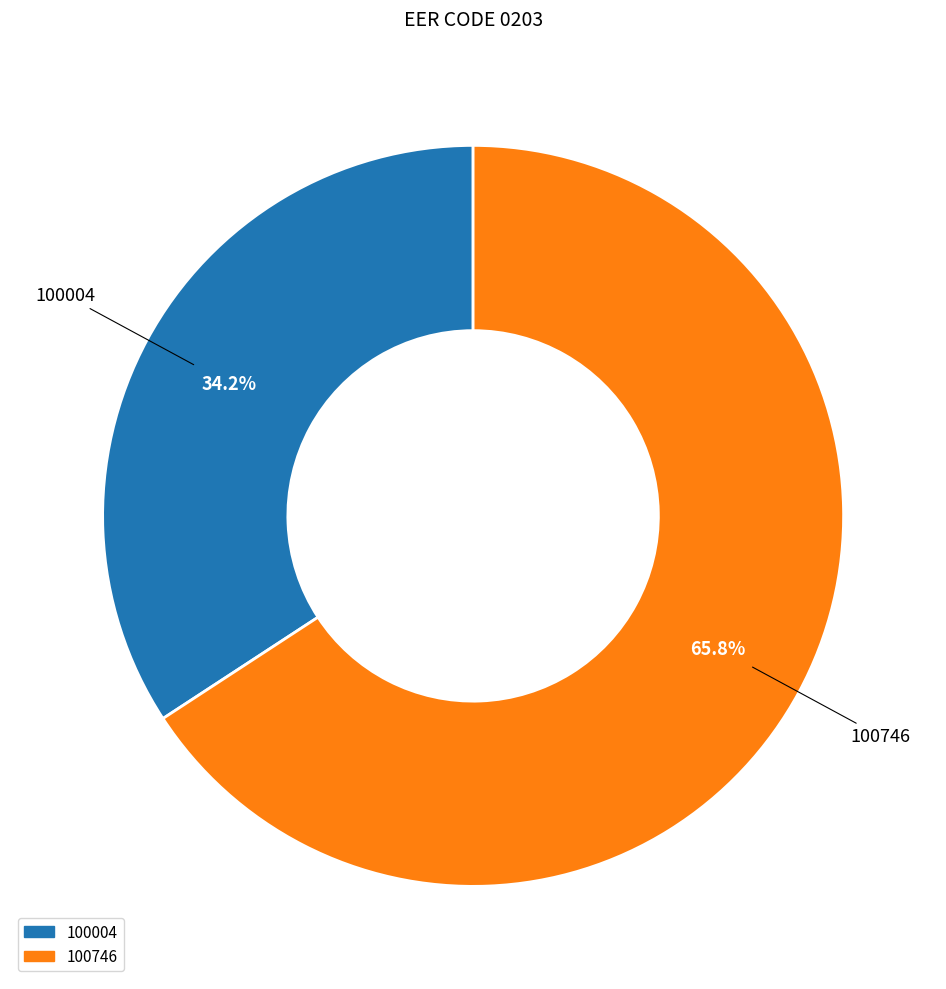

Does any single category account for the majority?

Yes